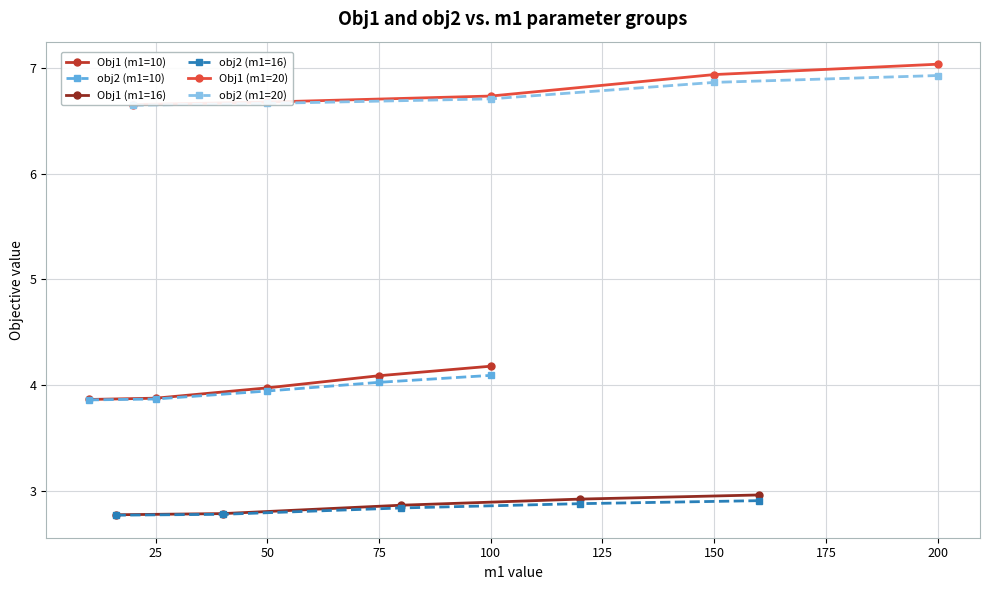

Is it true that obj2 (m1=10) equals 4.1 at 100?

True